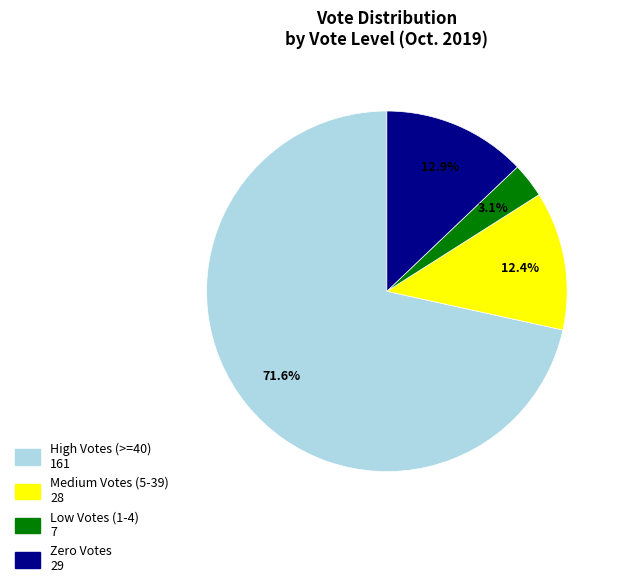

How many slices are in this pie chart?

4